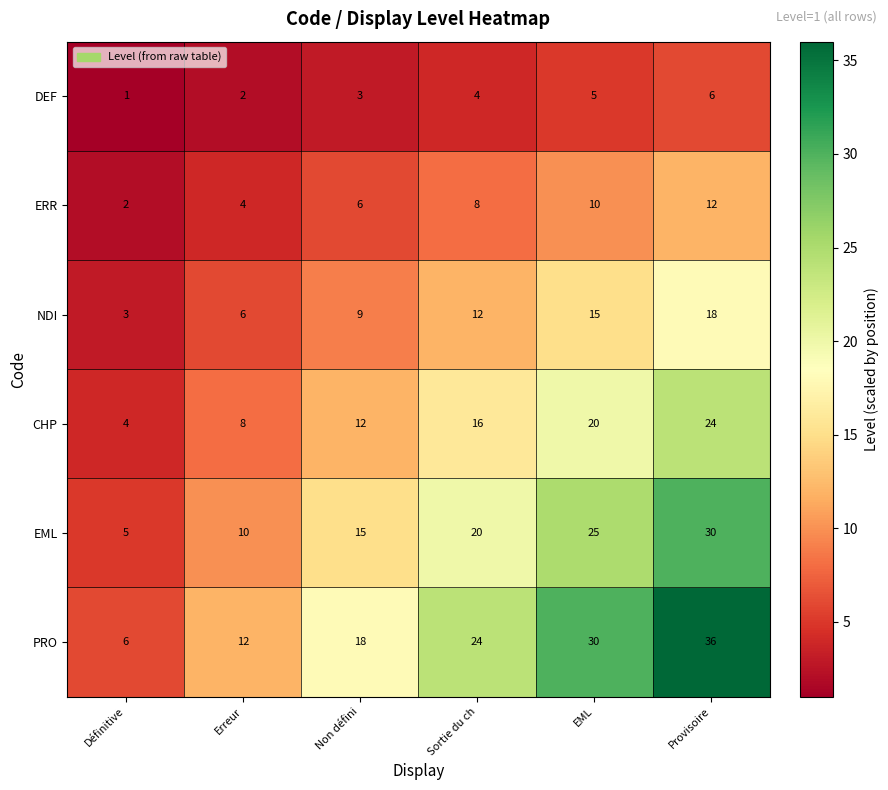

At which category is the sum across all series the highest?

Provisoire